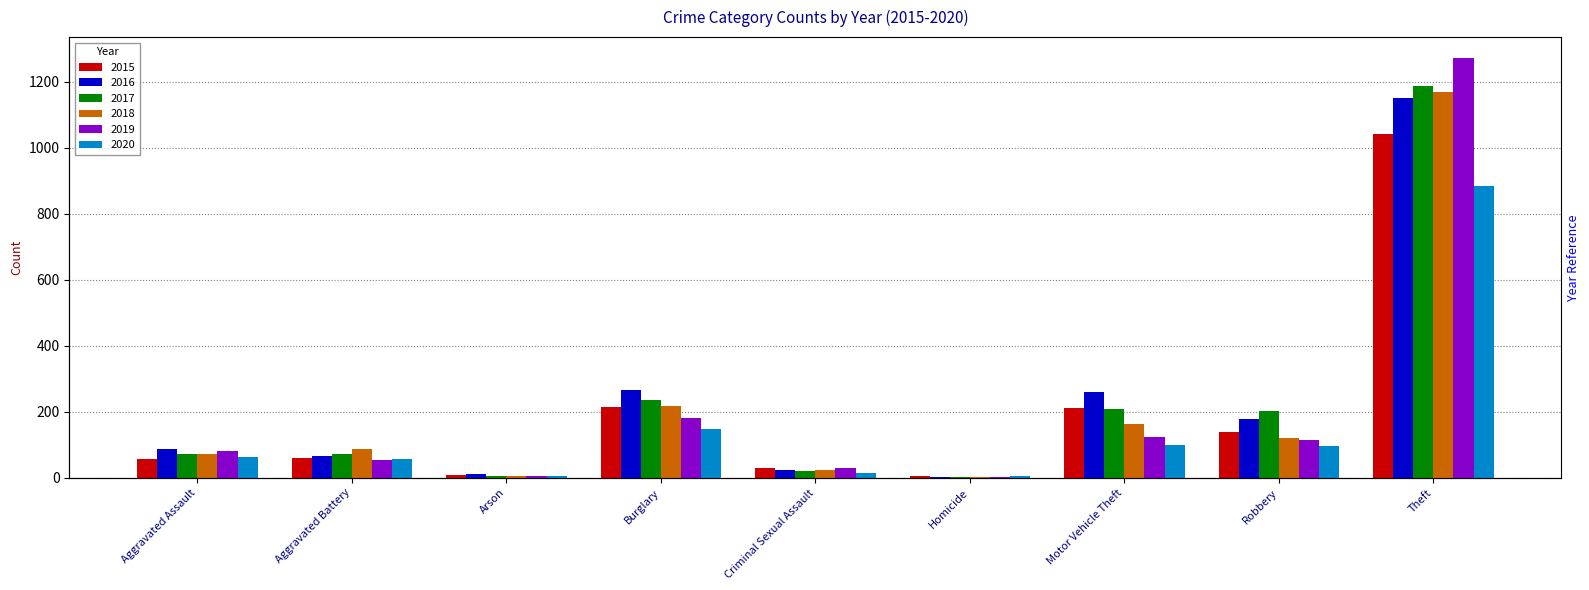

Count the number of data series in this chart.

6